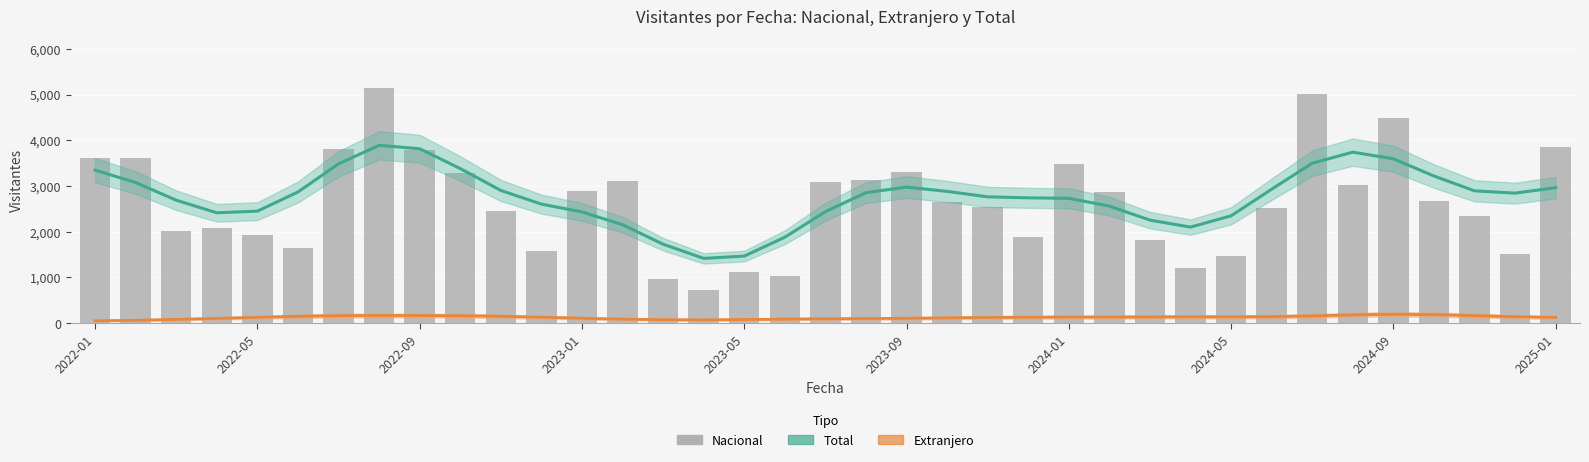

The Nacional series shows 1111 at 2023-05. True or false?

True